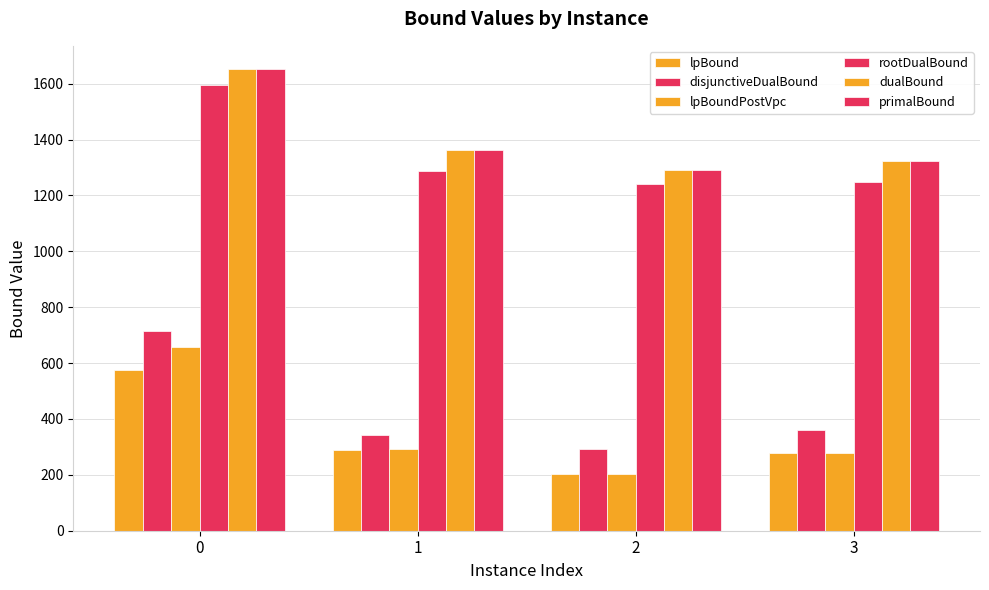

Rank the series at 0 from highest to lowest value.

primalBound, dualBound, rootDualBound, disjunctiveDualBound, lpBoundPostVpc, lpBound